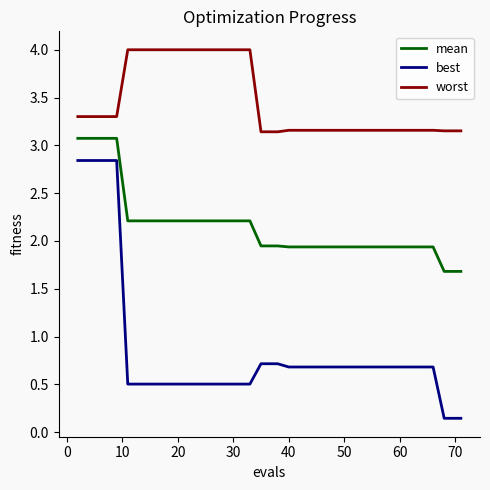

True or false: best and worst intersect in this chart.

False